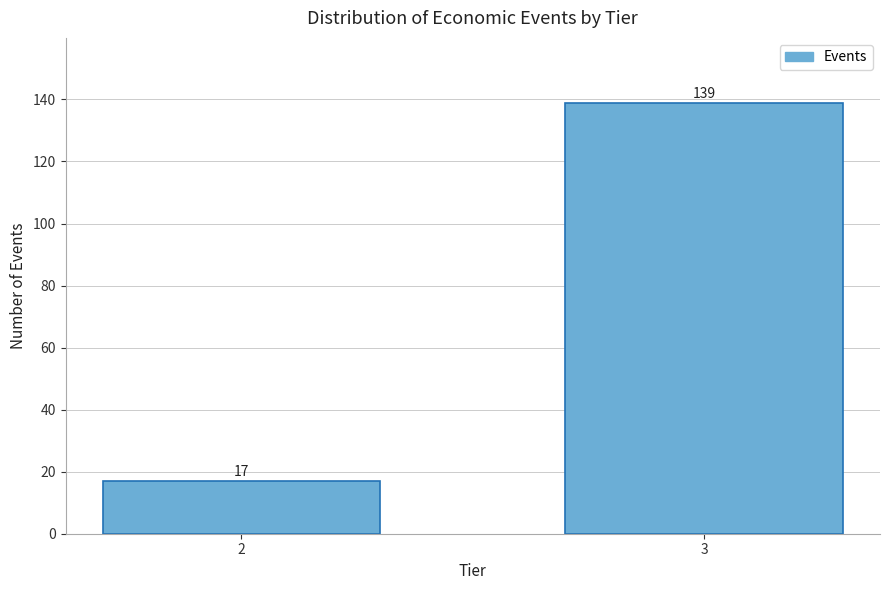

Reading left to right, extract all data points from this chart.

2=17	3=139